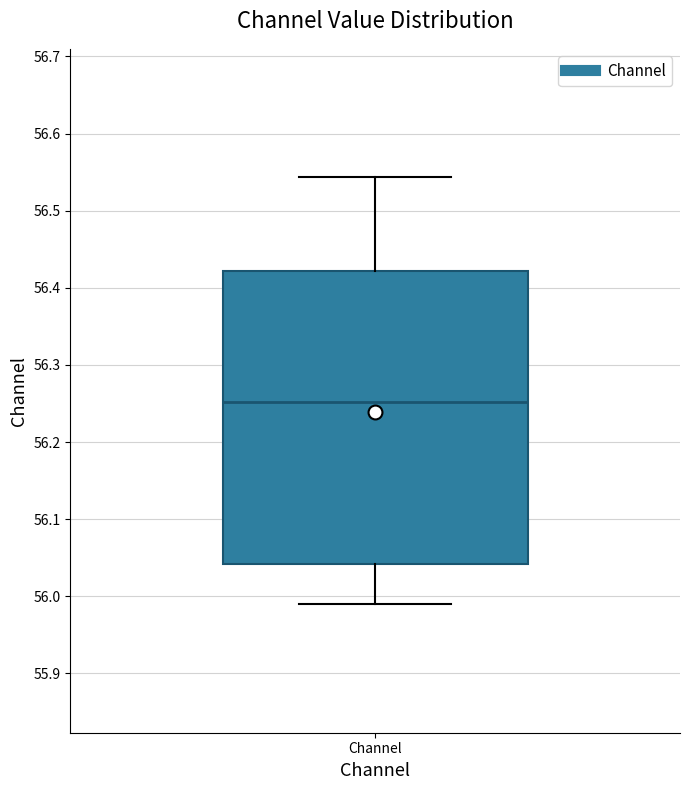

Transcribe this box plot: give where the median line is, the range the box spans, and where the two whiskers end, as read against the y-axis. The values are not printed on the chart, so give them approximately, as read against the axis.

median 56.25, box 56.04 to 56.42, whiskers 55.99 to 56.54